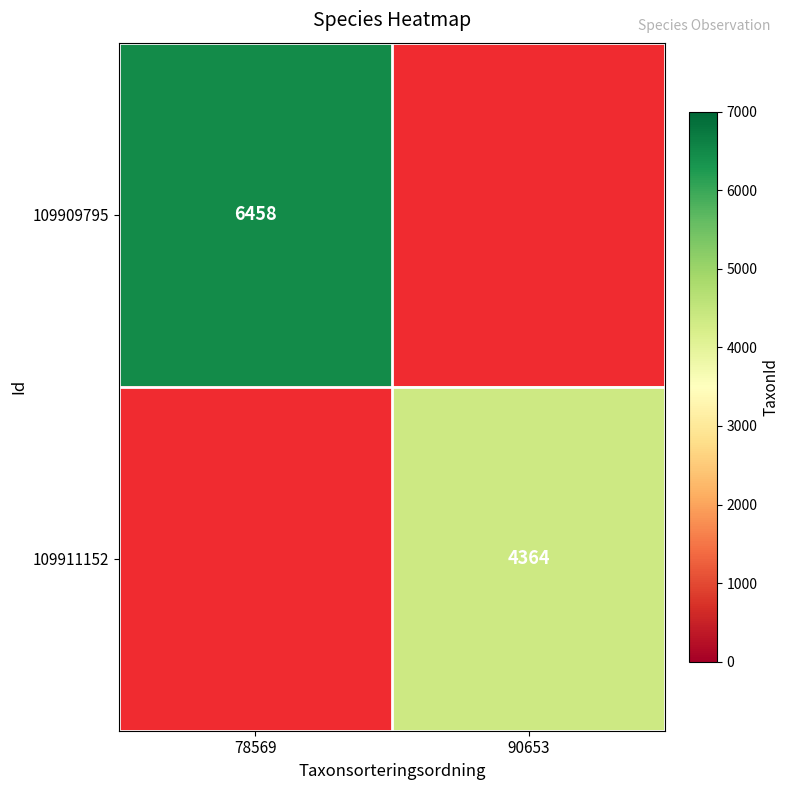

The value of 109909795 at 78569 is 6458. True or false?

True